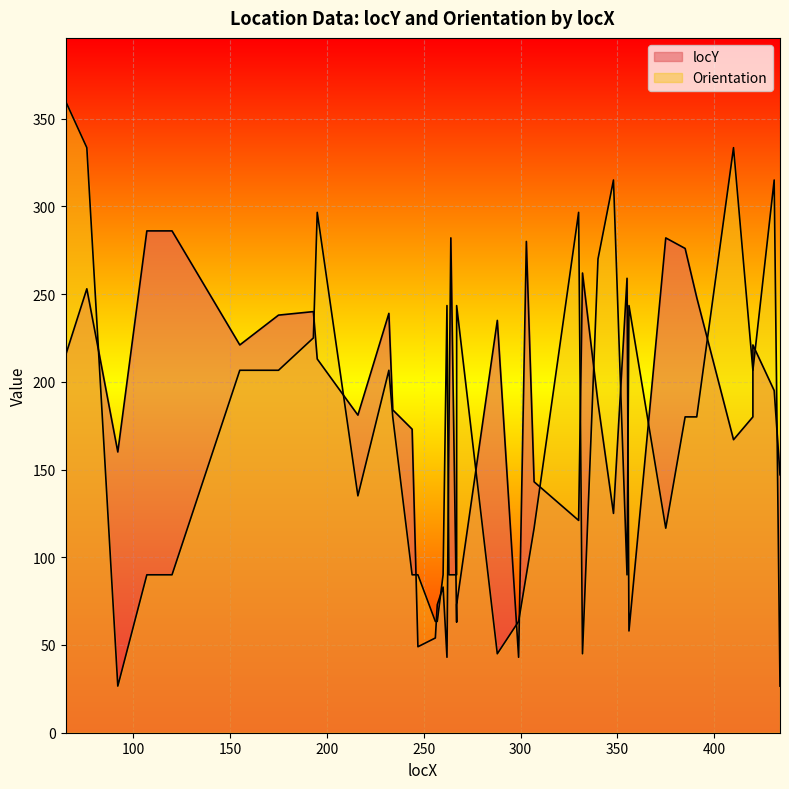

Which label corresponds to the smallest value in the chart?

92